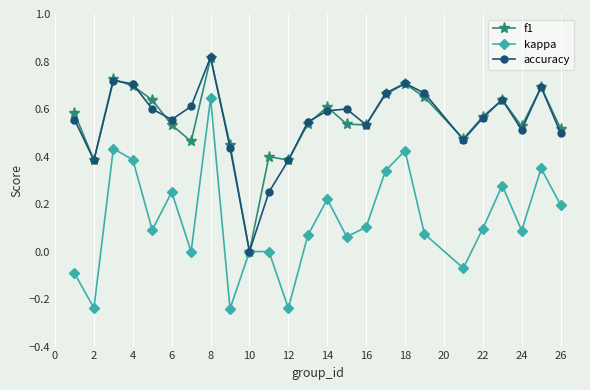

Which series has the widest spread of values?

kappa